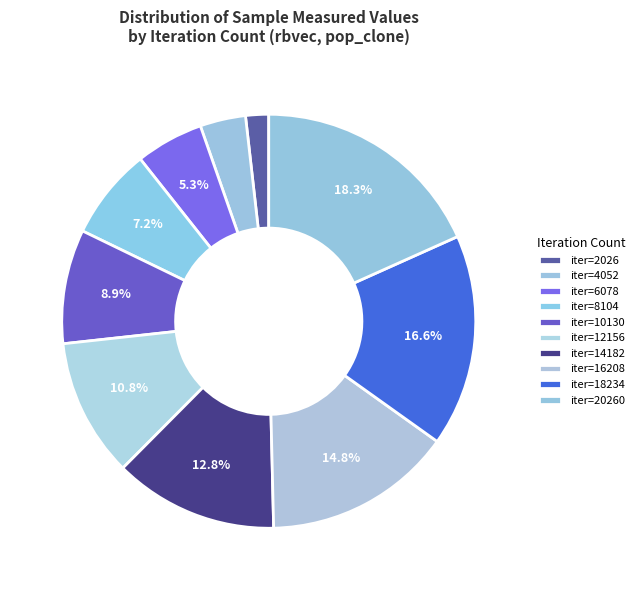

Count the number of slices in the pie.

10